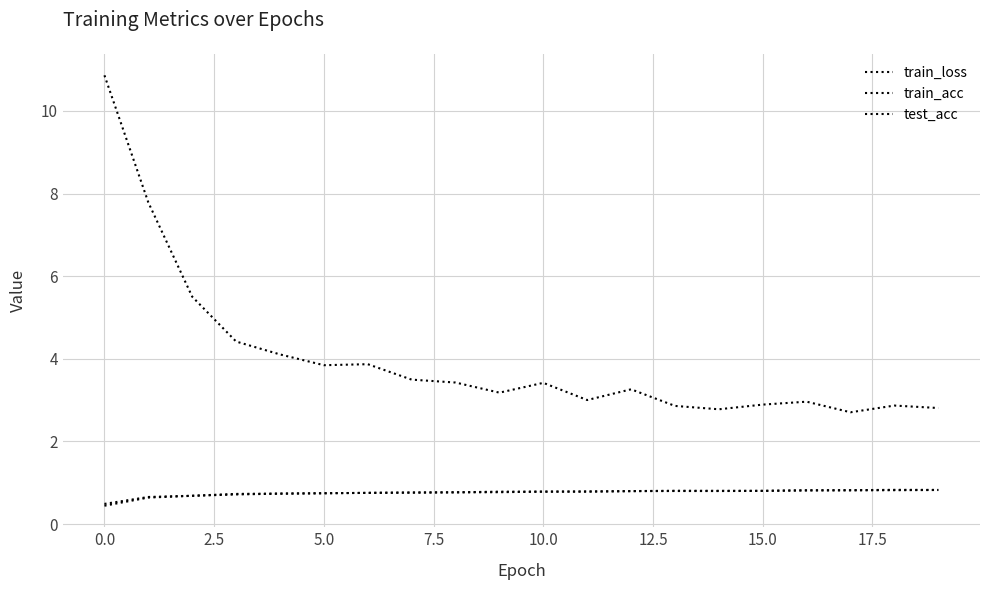

How many lines are shown in the chart?

3